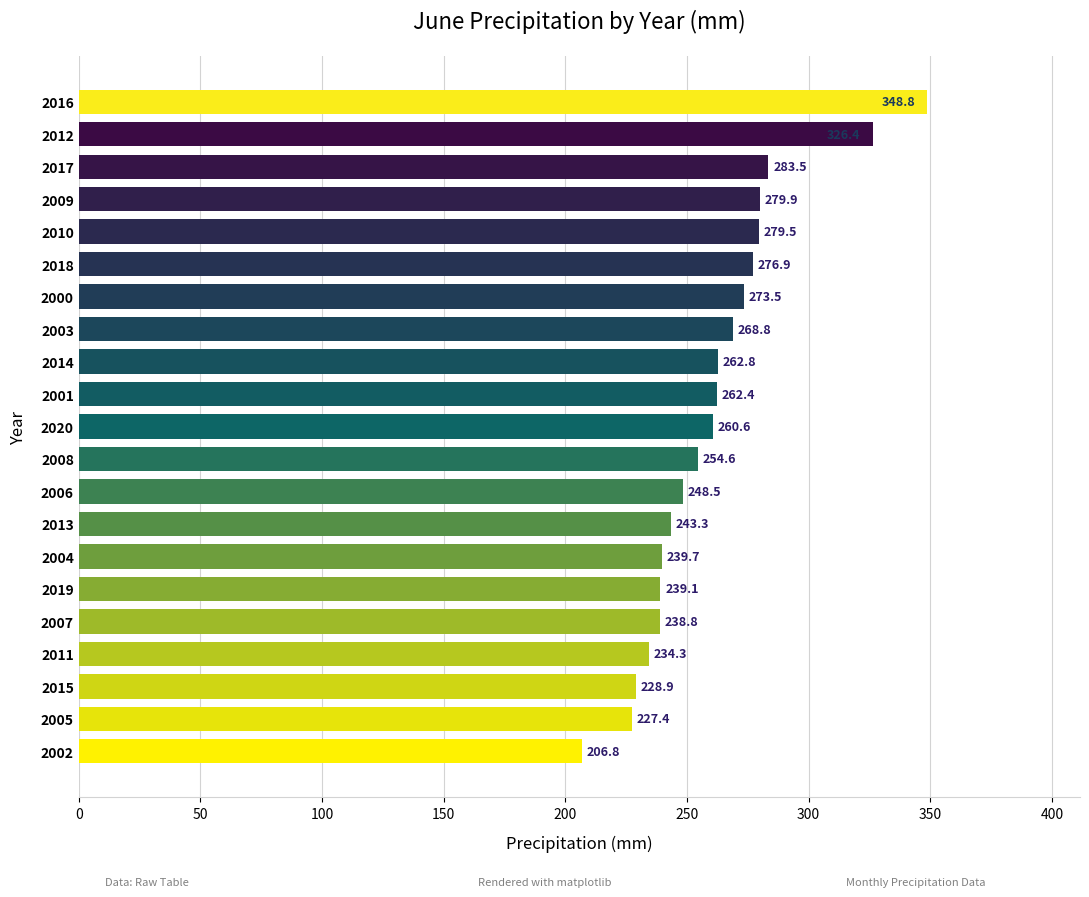

What position from the bottom is 2012?

20